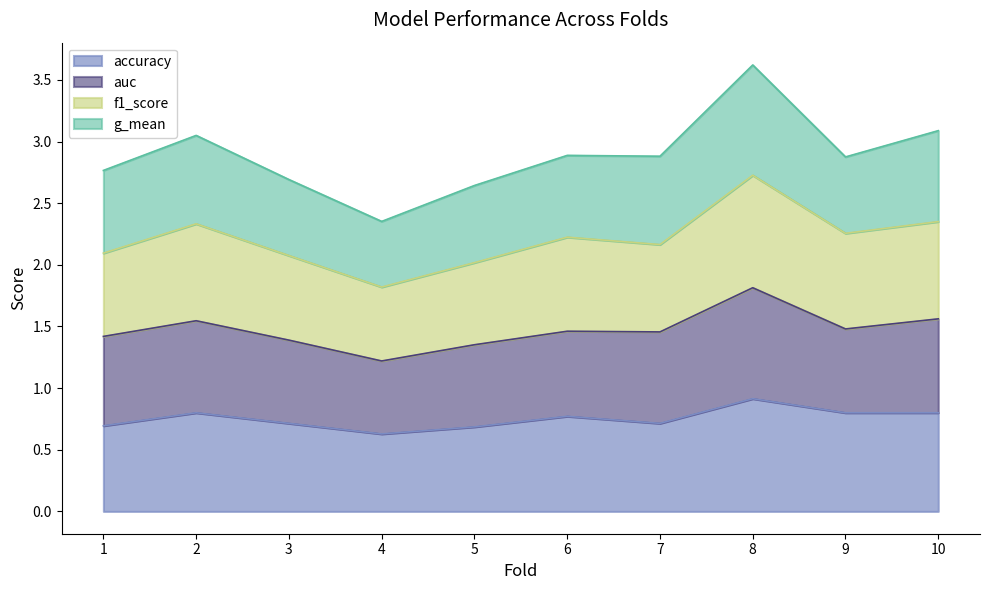

At which category is the sum across all series the highest?

8